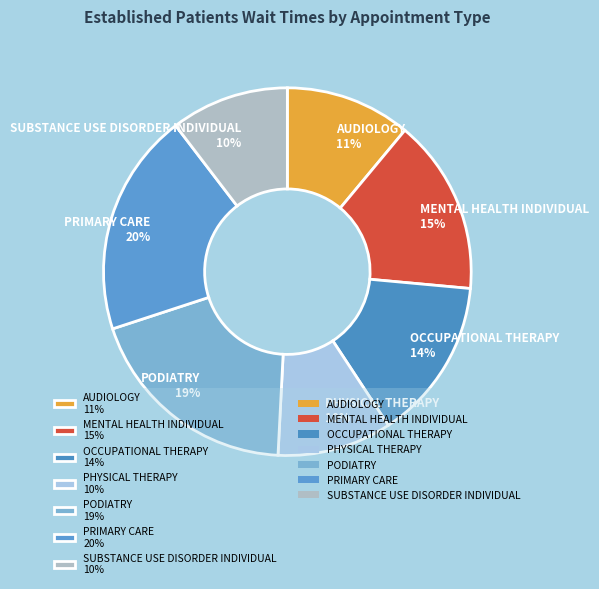

To the nearest percent, what is the combined percentage of PRIMARY CARE and PHYSICAL THERAPY?

30%